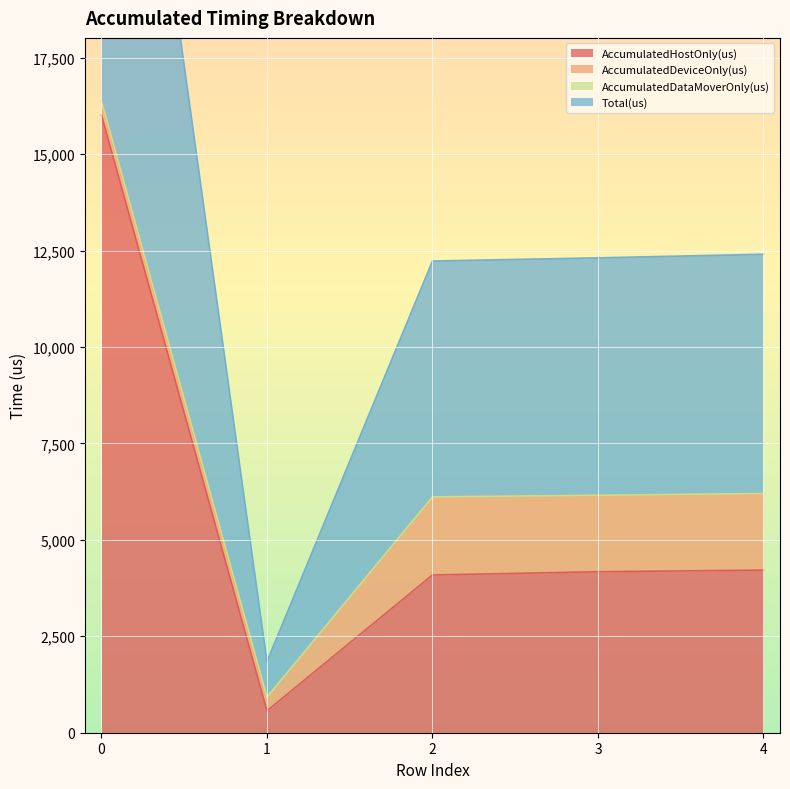

What is the maximum value for AccumulatedHostOnly(us)?

16010.1